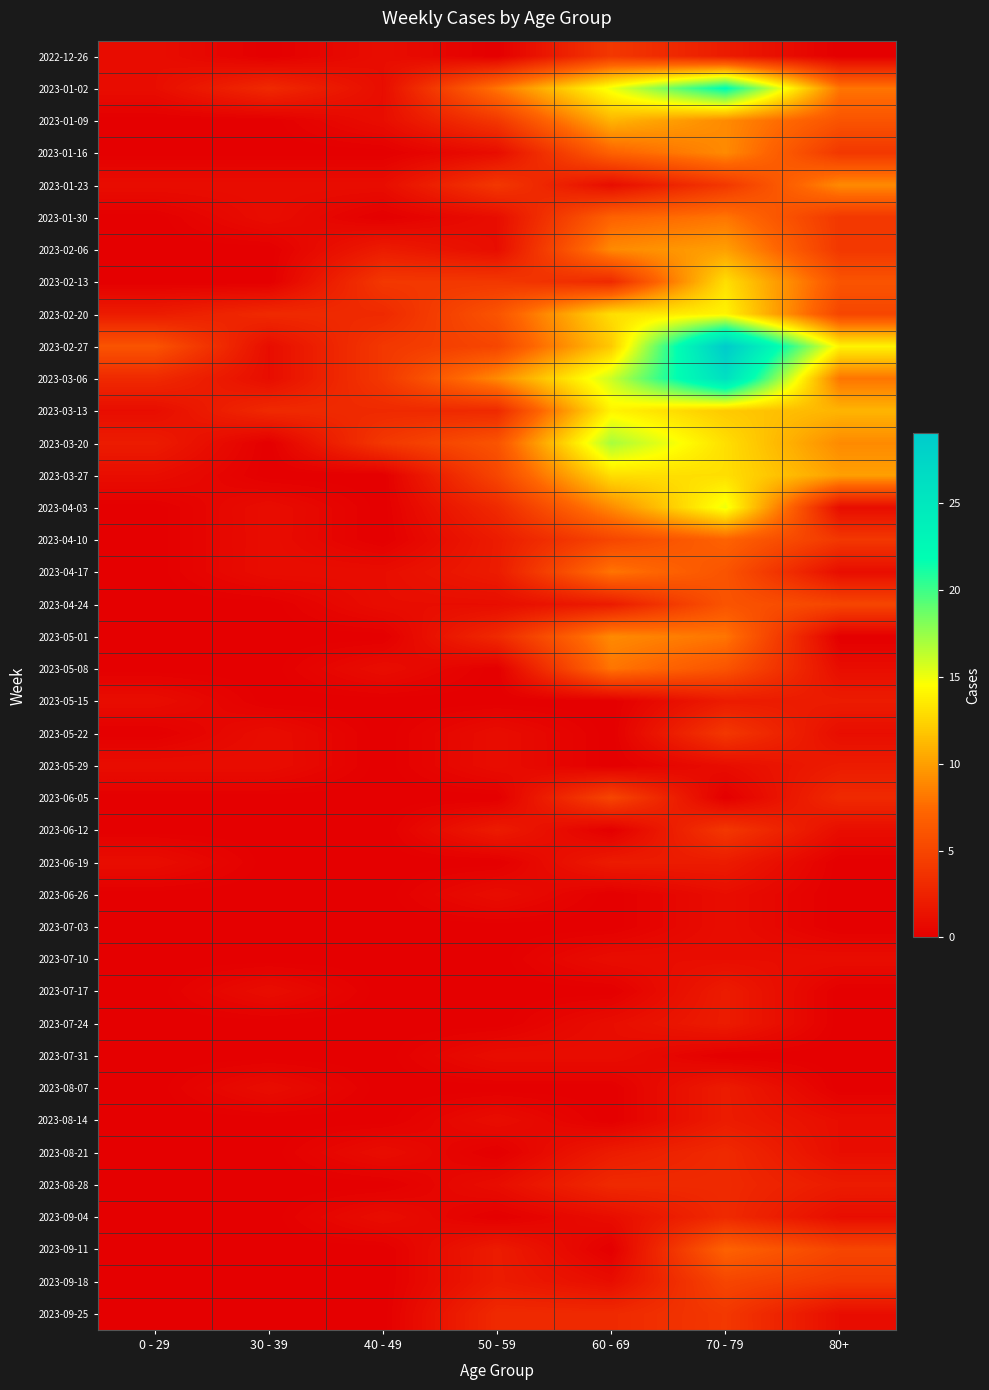

How many series are shown in this chart?

40